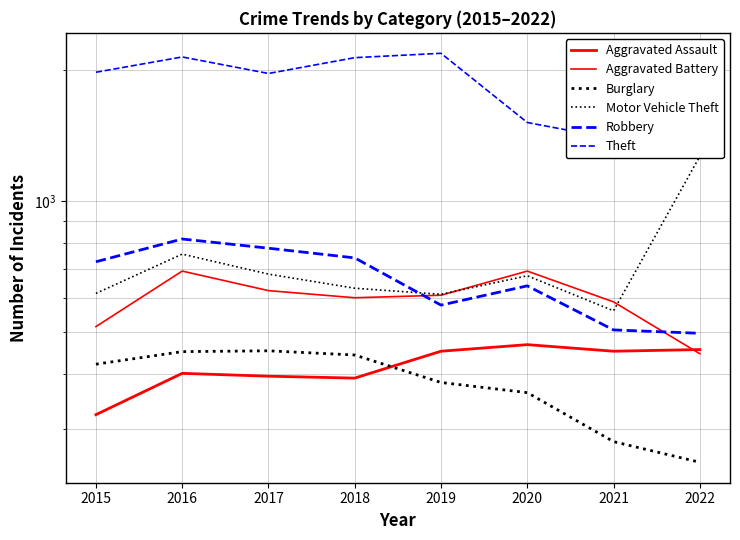

Does the chart display data point markers on the line(s)?

No